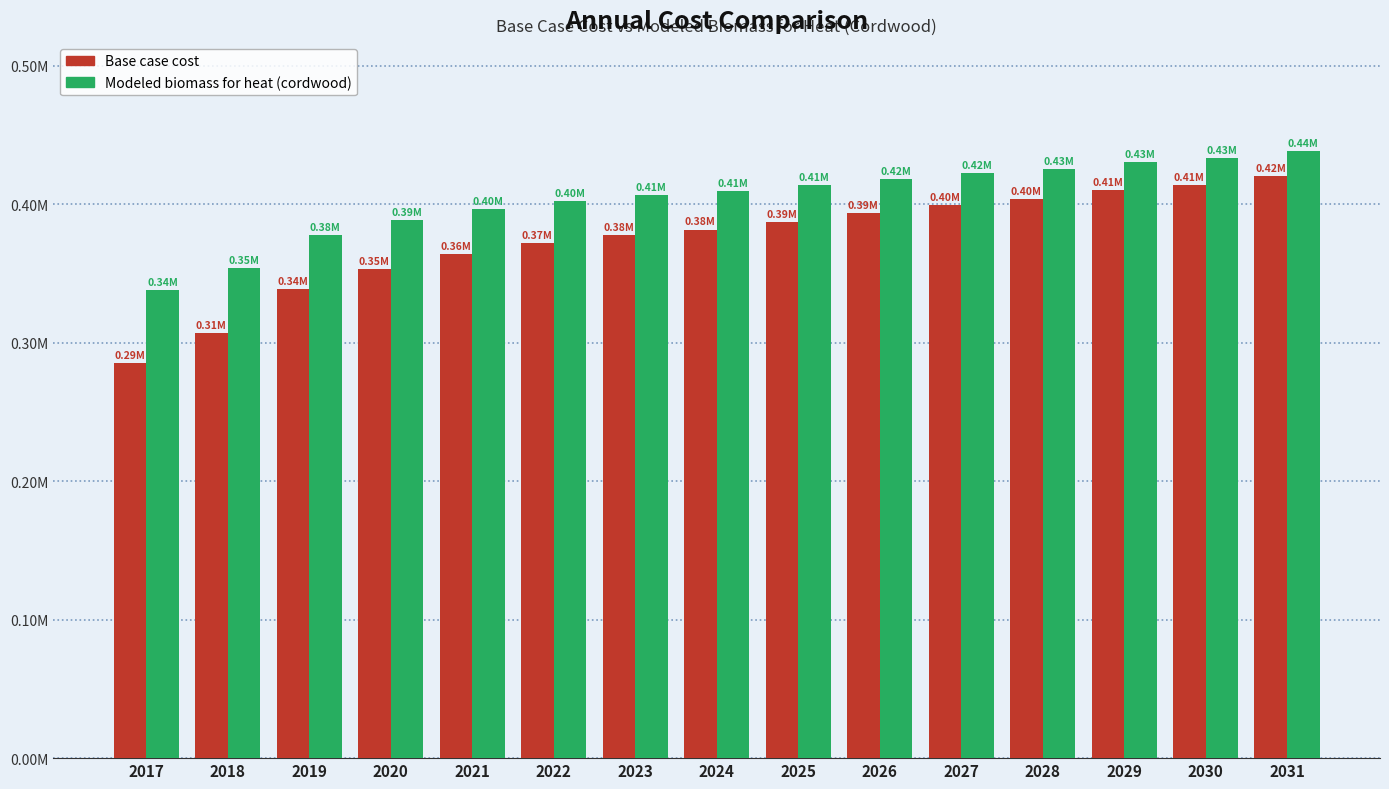

What are all the series names shown in the legend?

Base case cost, Modeled biomass for heat (cordwood)